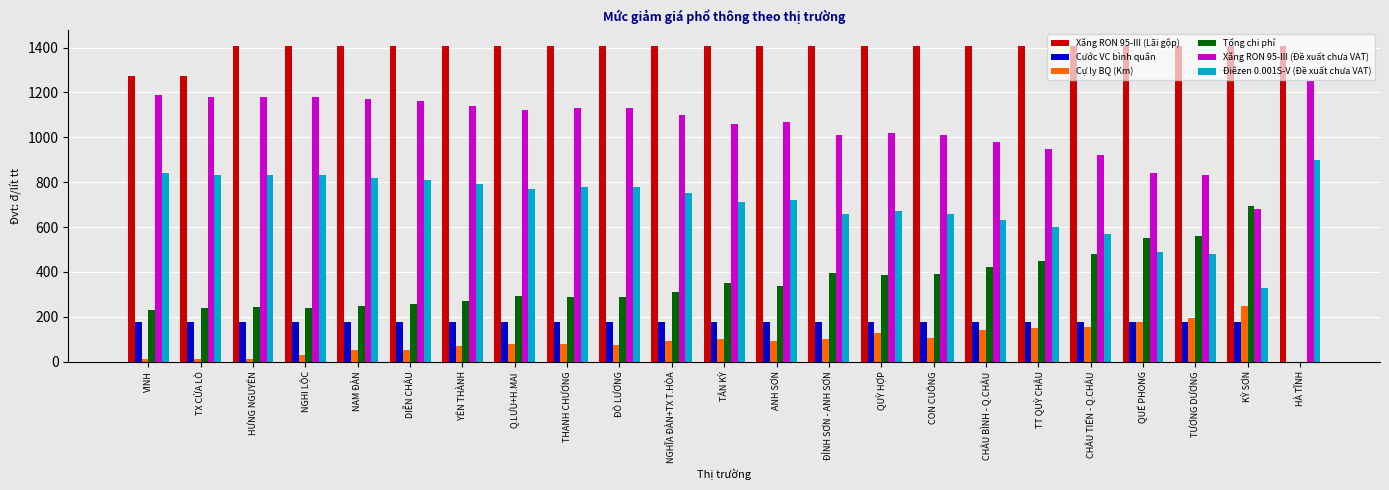

The Cự ly BQ (Km) series shows 12 at HƯNG NGUYÊN. True or false?

True